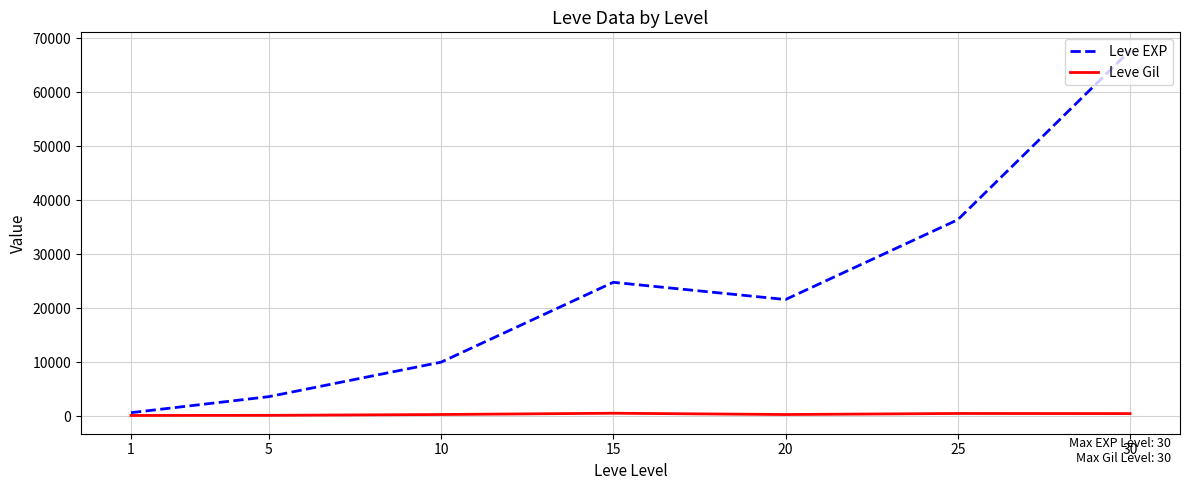

What is the maximum value for Leve EXP?

67730